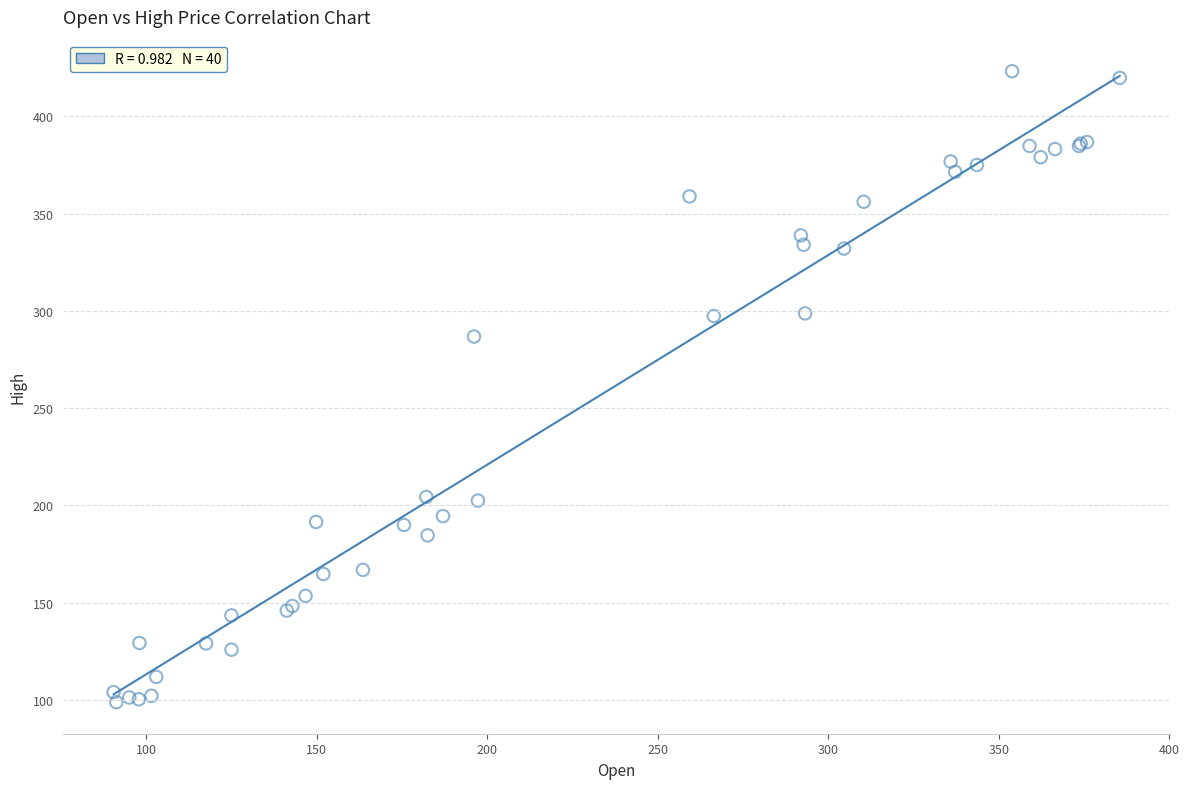

What Y value in the scatter plot is closest to 261?

286.8